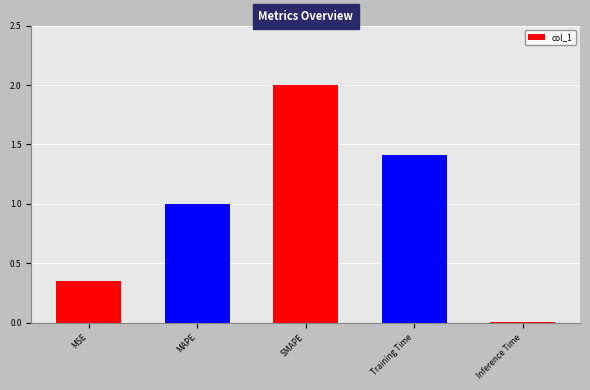

True or false: the data shows 0.0 at Inference Time.

True